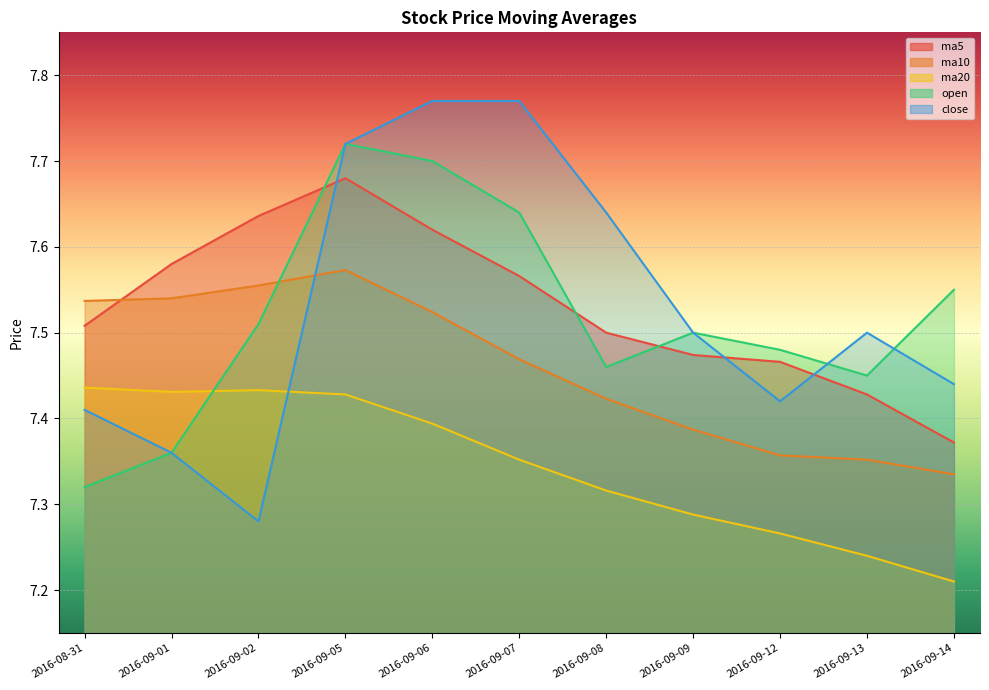

Reading left to right, list all the values displayed in this chart.

ma5: 2016-08-31=7.5	2016-09-01=7.6	2016-09-02=7.6	2016-09-05=7.7	2016-09-06=7.6	2016-09-07=7.6	2016-09-08=7.5	2016-09-09=7.5	2016-09-12=7.5	2016-09-13=7.4	2016-09-14=7.4
ma10: 2016-08-31=7.5	2016-09-01=7.5	2016-09-02=7.6	2016-09-05=7.6	2016-09-06=7.5	2016-09-07=7.5	2016-09-08=7.4	2016-09-09=7.4	2016-09-12=7.4	2016-09-13=7.4	2016-09-14=7.3
ma20: 2016-08-31=7.4	2016-09-01=7.4	2016-09-02=7.4	2016-09-05=7.4	2016-09-06=7.4	2016-09-07=7.4	2016-09-08=7.3	2016-09-09=7.3	2016-09-12=7.3	2016-09-13=7.2	2016-09-14=7.2
open: 2016-08-31=7.3	2016-09-01=7.4	2016-09-02=7.5	2016-09-05=7.7	2016-09-06=7.7	2016-09-07=7.6	2016-09-08=7.5	2016-09-09=7.5	2016-09-12=7.5	2016-09-13=7.5	2016-09-14=7.5
close: 2016-08-31=7.4	2016-09-01=7.4	2016-09-02=7.3	2016-09-05=7.7	2016-09-06=7.8	2016-09-07=7.8	2016-09-08=7.6	2016-09-09=7.5	2016-09-12=7.4	2016-09-13=7.5	2016-09-14=7.4